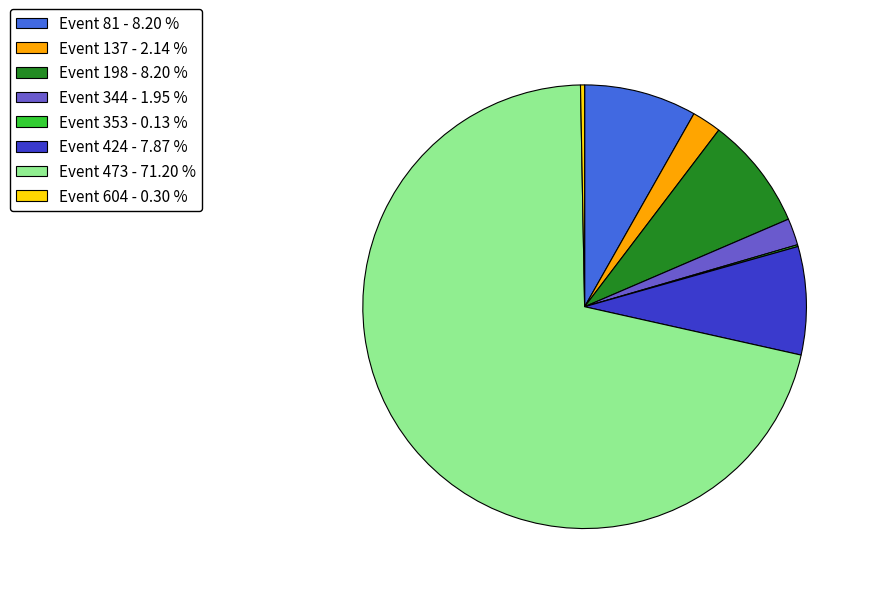

Between Event 198 - 8.20 % and Event 604 - 0.30 %, which is larger?

Event 198 - 8.20 %